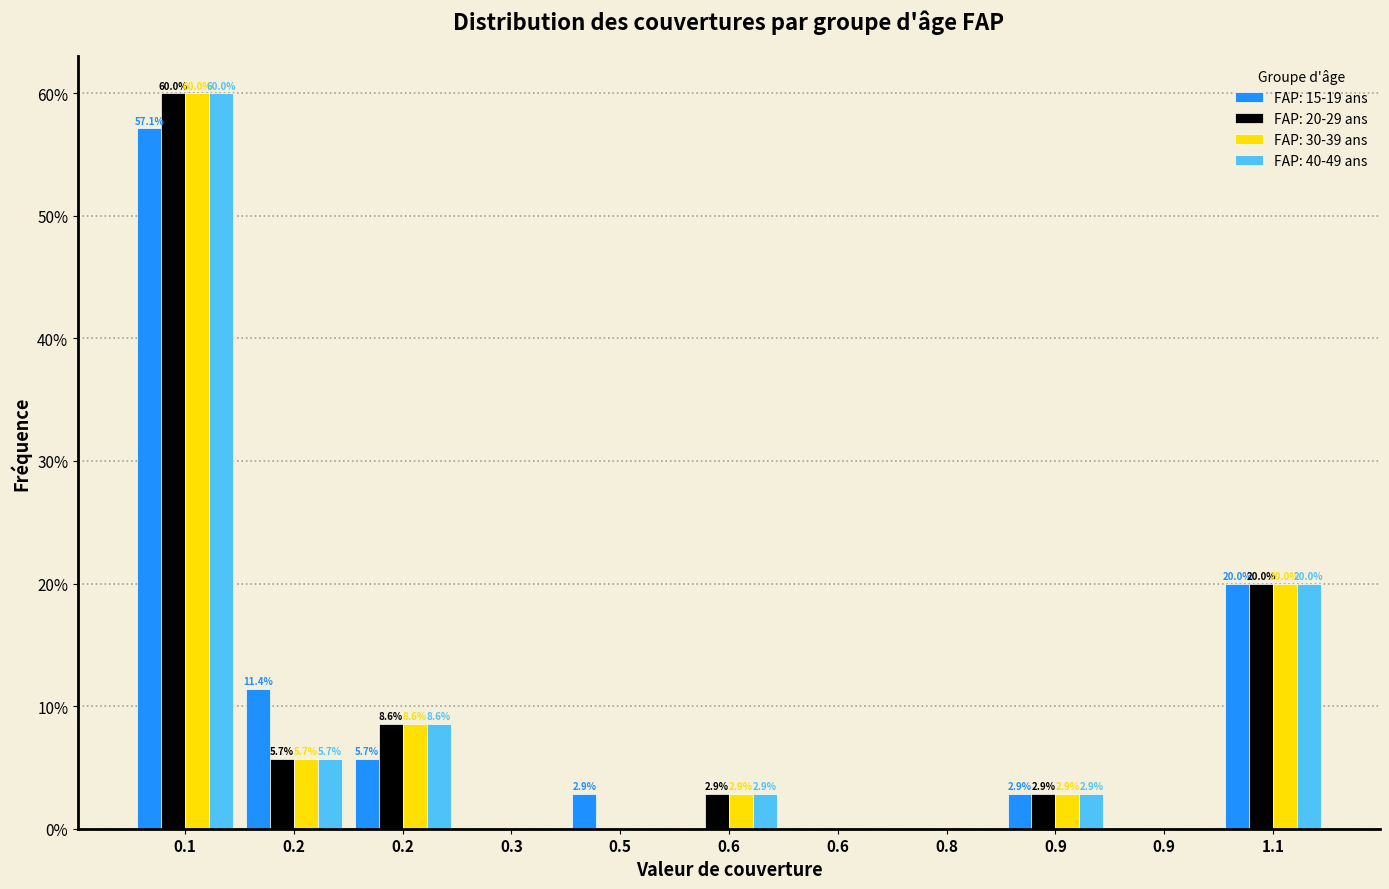

What are all the series names shown in the legend?

FAP: 15-19 ans, FAP: 20-29 ans, FAP: 30-39 ans, FAP: 40-49 ans